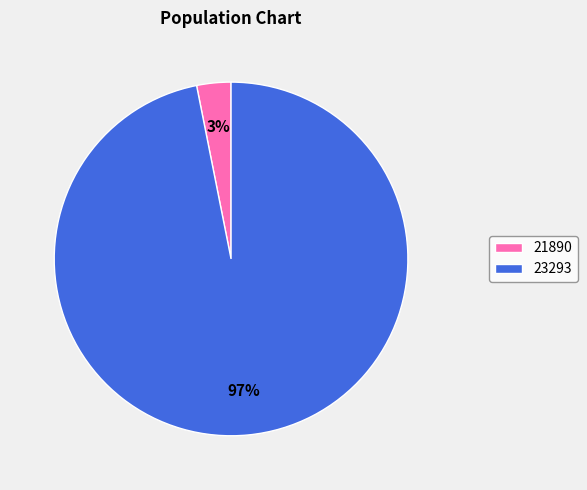

Count the number of slices in the pie.

2